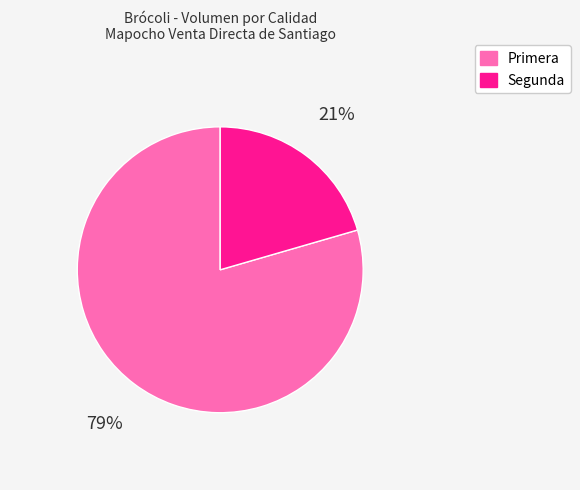

Do Segunda and Primera together represent more than half of the pie?

Yes